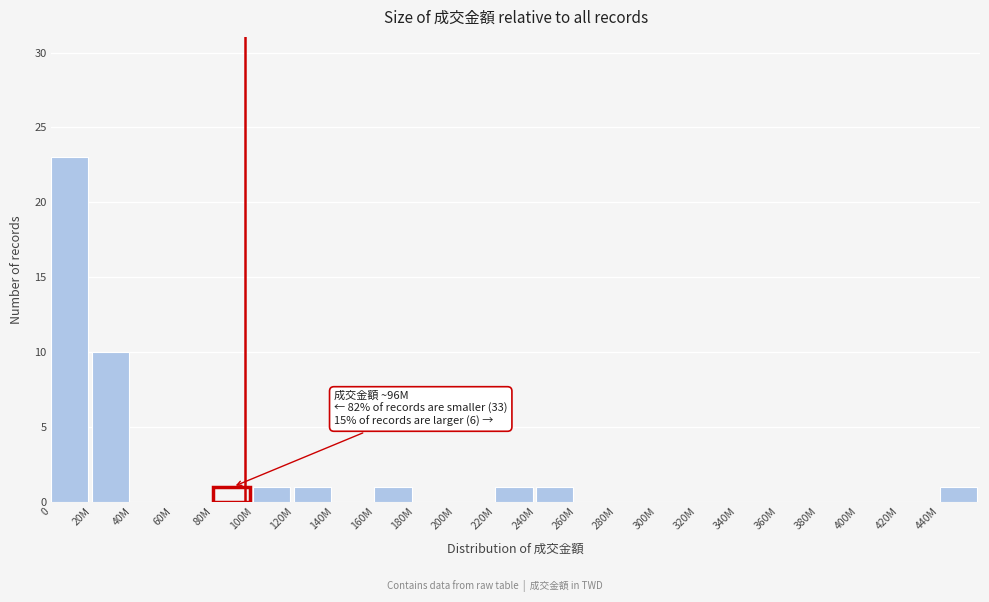

True or false: the data shows -10 at 380M.

False